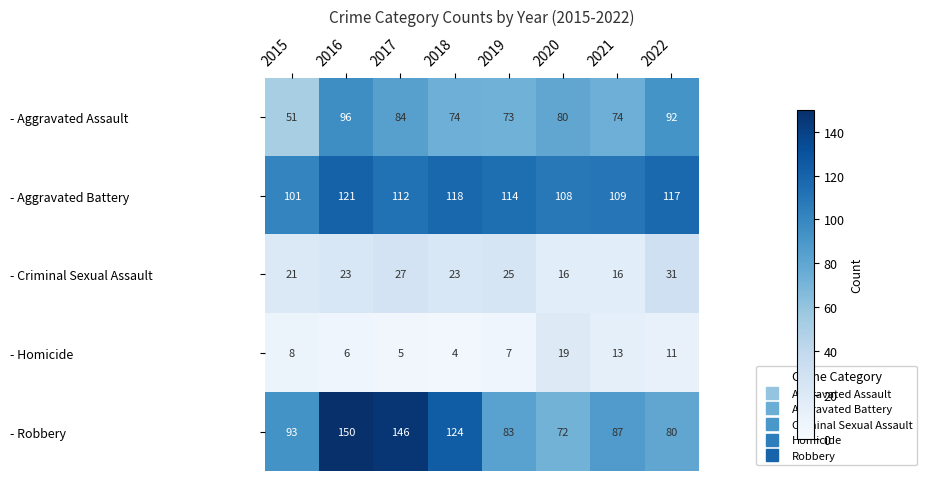

What is the average value of the - Robbery series?

104